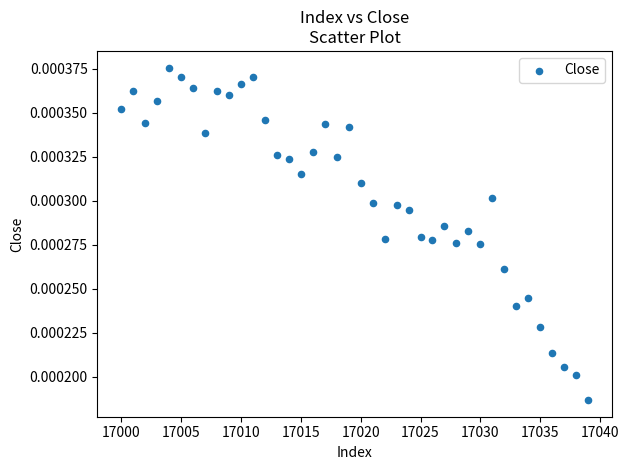

What is the range of X values (max minus min)?

39.0